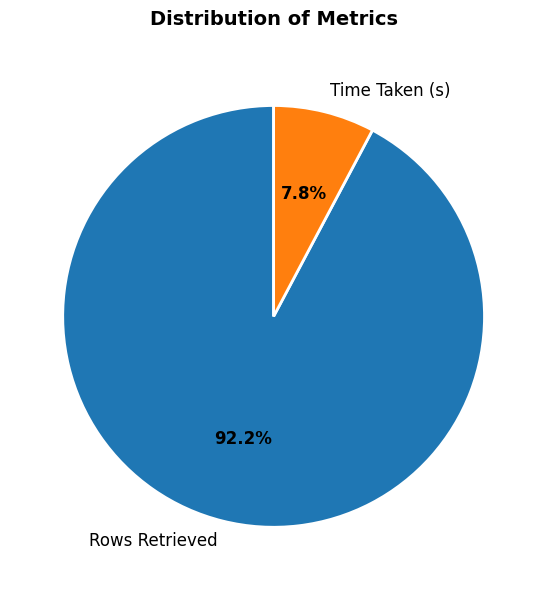

To the nearest percent, what portion does Rows Retrieved represent?

92%